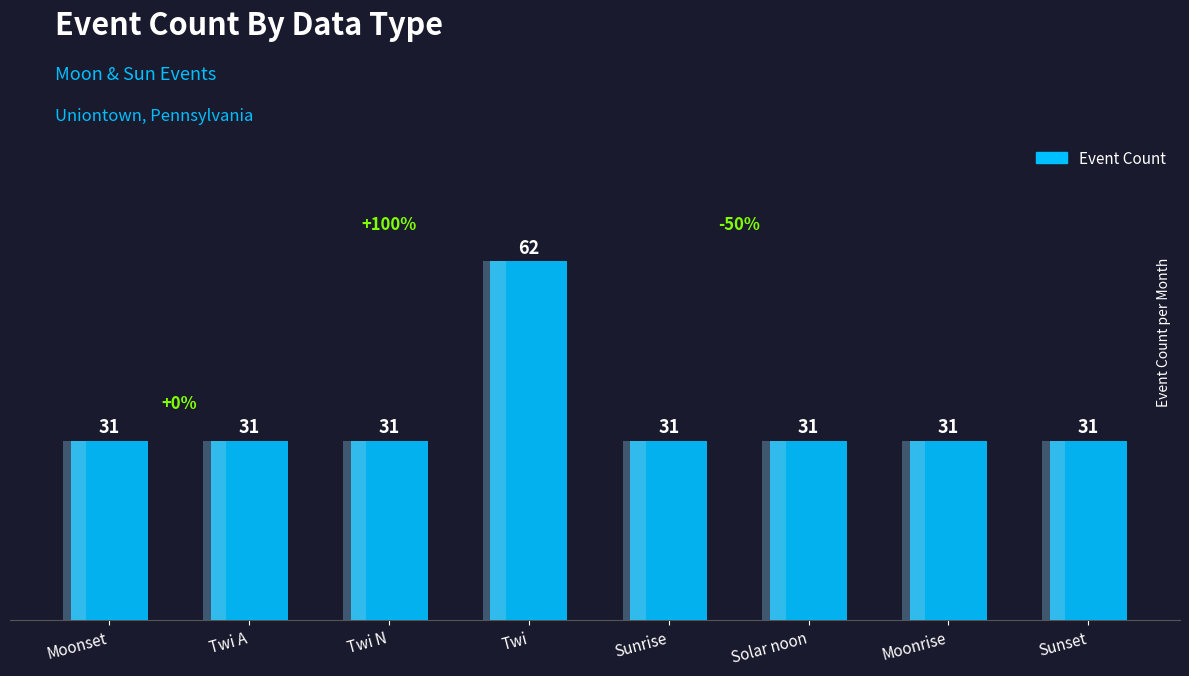

List the labels in order of value, largest first.

Twi, Moonset, Twi A, Twi N, Sunrise, Solar noon, Moonrise, Sunset